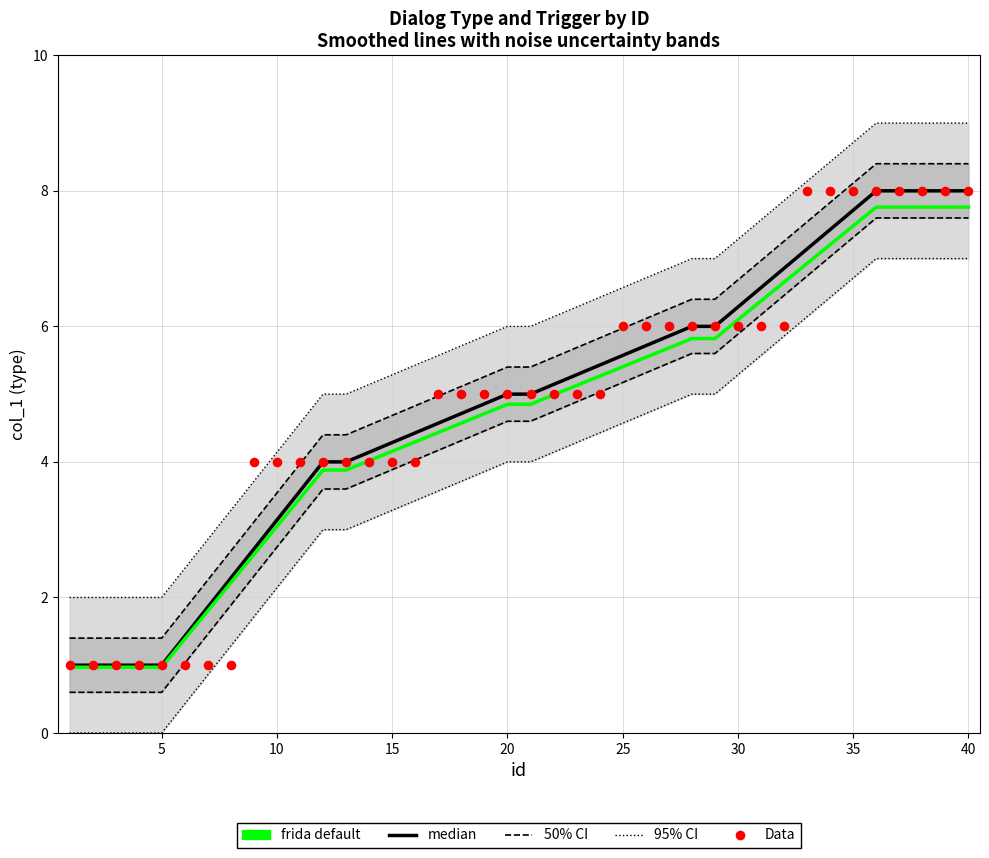

Which series has the largest total across all categories?

95% CI